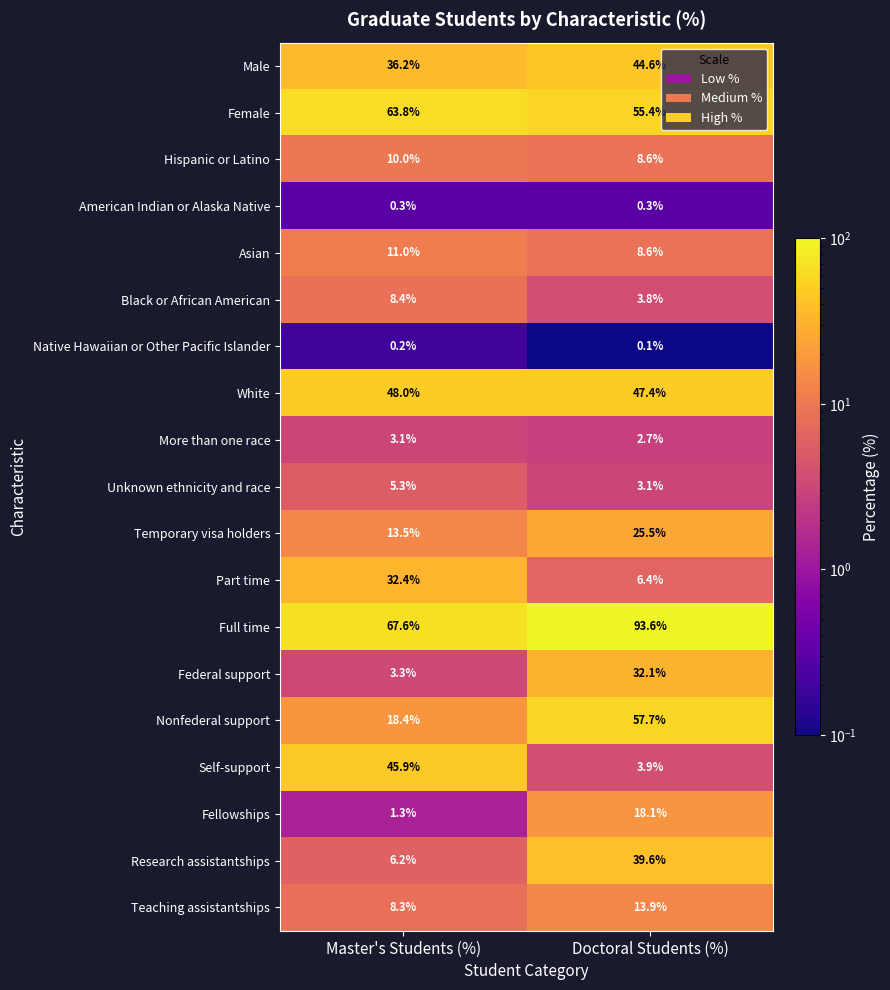

How many series are shown in this chart?

19